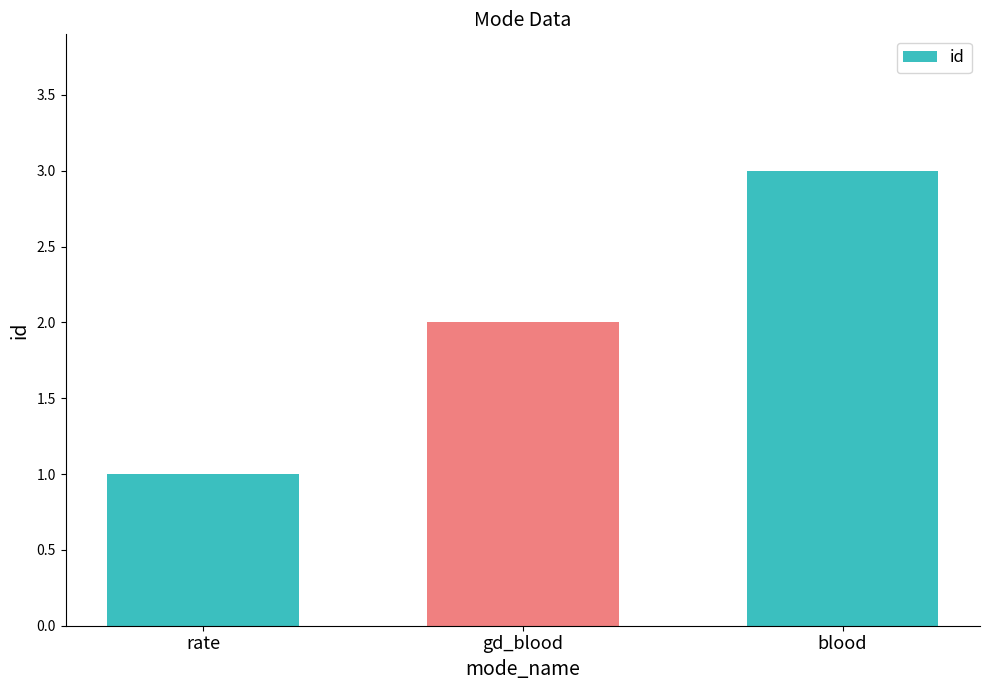

How many data points are less than 2?

1